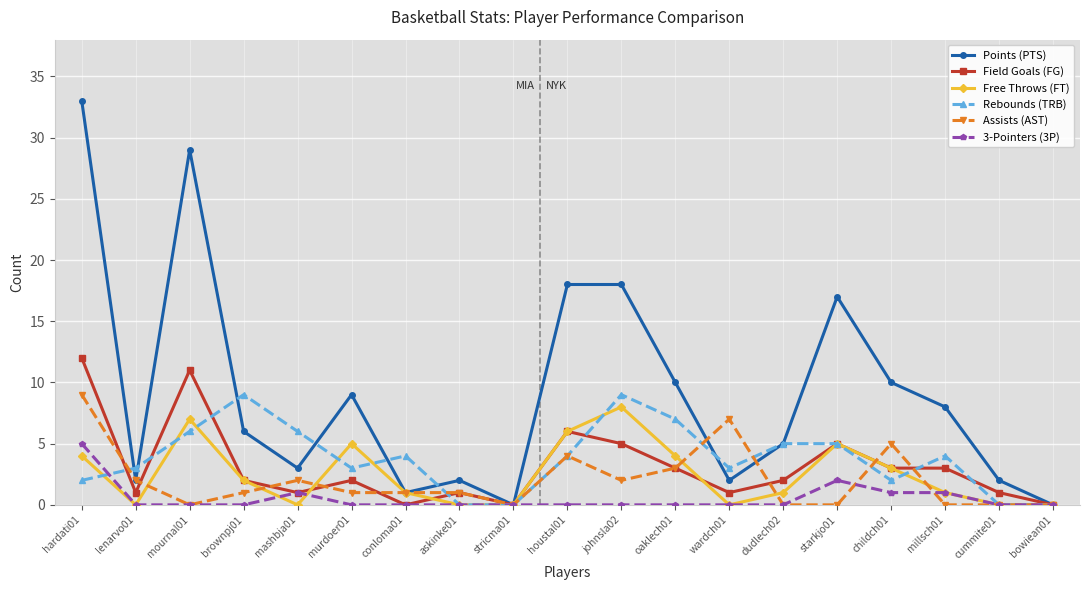

Reading left to right, what are all the values shown in this chart?

Points (PTS): 33	2	29	6	3	9	1	2	0	18	18	10	2	5	17	10	8	2	0
Field Goals (FG): 12	1	11	2	1	2	0	1	0	6	5	3	1	2	5	3	3	1	0
Free Throws (FT): 4	0	7	2	0	5	1	0	0	6	8	4	0	1	5	3	1	0	0
Rebounds (TRB): 2	3	6	9	6	3	4	0	0	4	9	7	3	5	5	2	4	0	0
Assists (AST): 9	2	0	1	2	1	1	1	0	4	2	3	7	0	0	5	0	0	0
3-Pointers (3P): 5	0	0	0	1	0	0	0	0	0	0	0	0	0	2	1	1	0	0